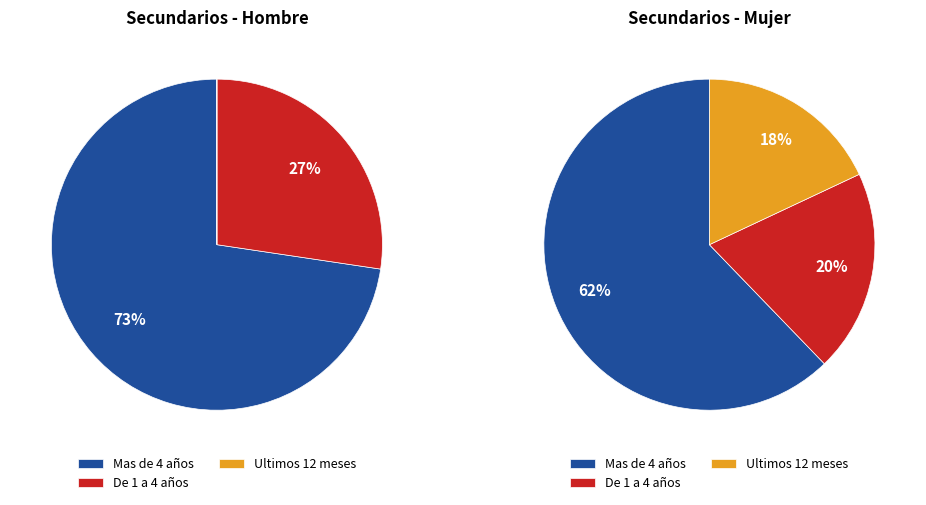

Which category has the biggest portion of the pie?

Mas de 4 años